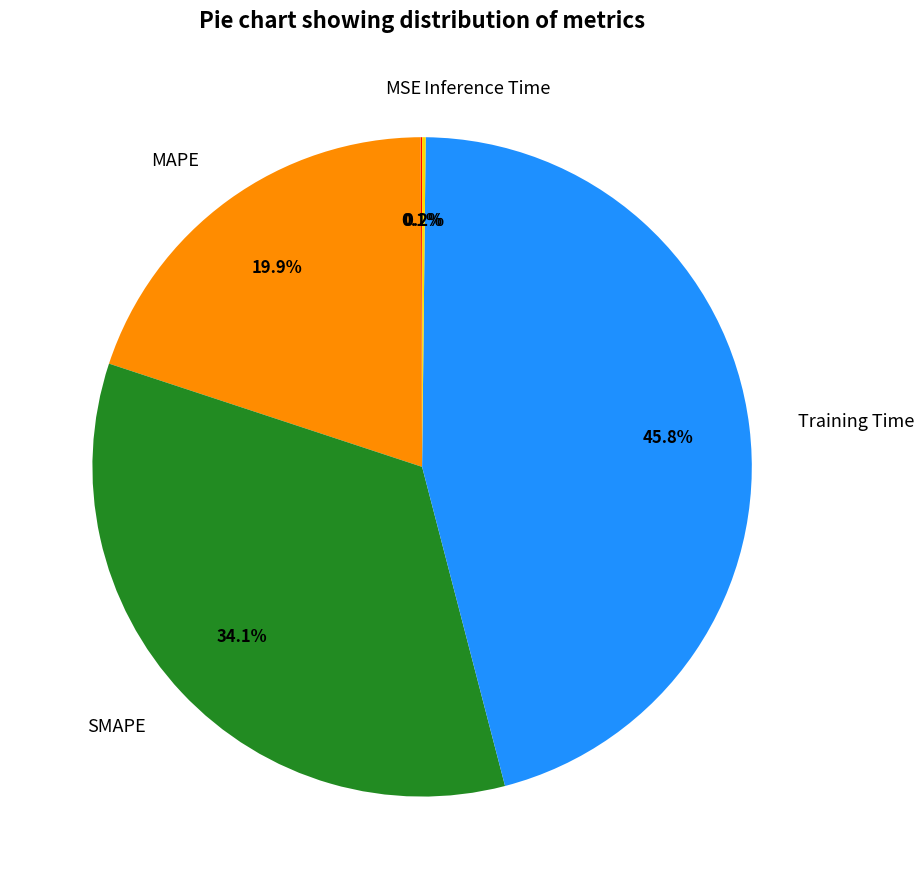

Which slice is the largest?

Training Time